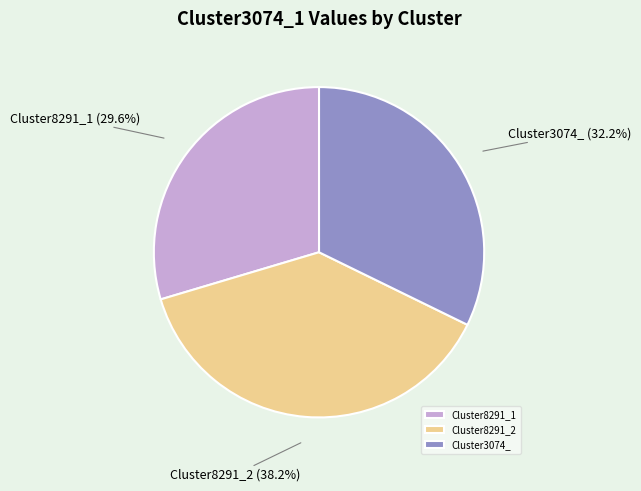

How many segments does this pie chart have?

3